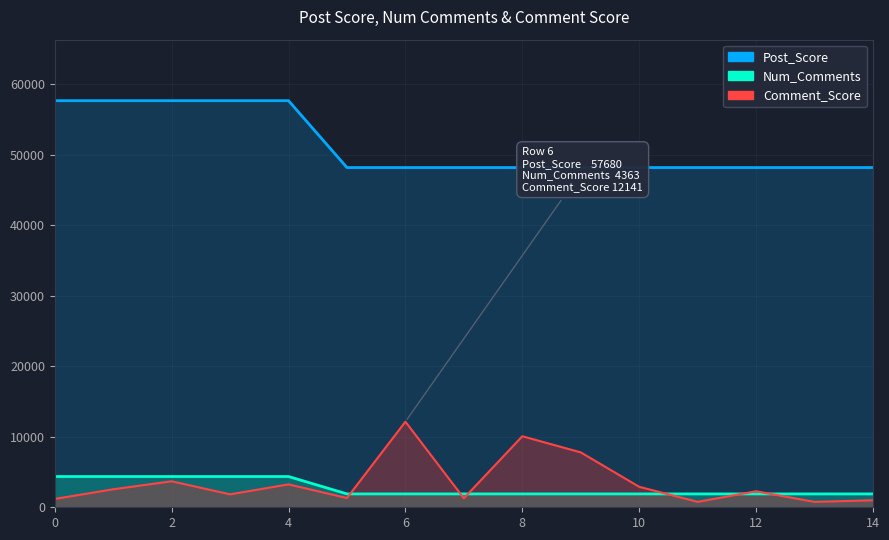

True or false: Num_Comments and Post_Score cross at least once.

False